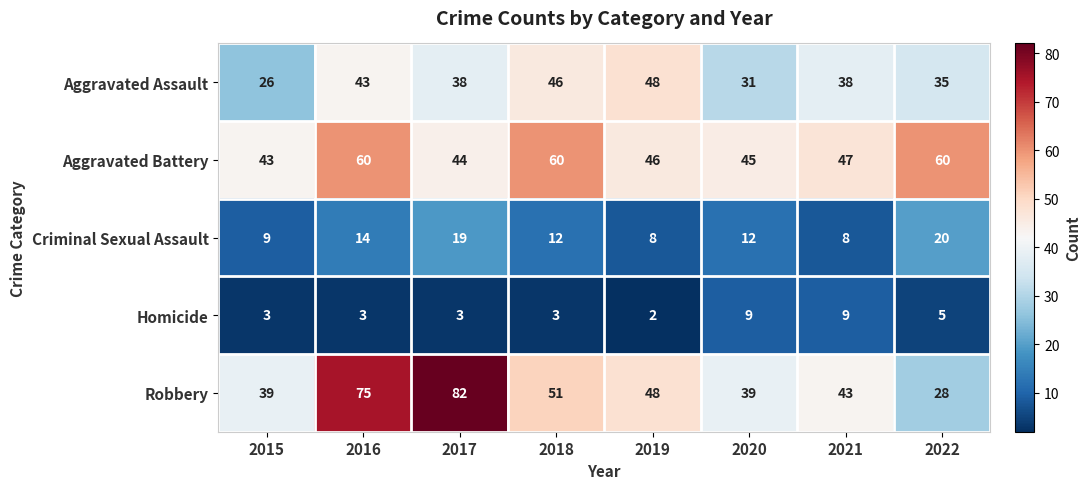

At which category does the chart reach its peak across all series?

2017